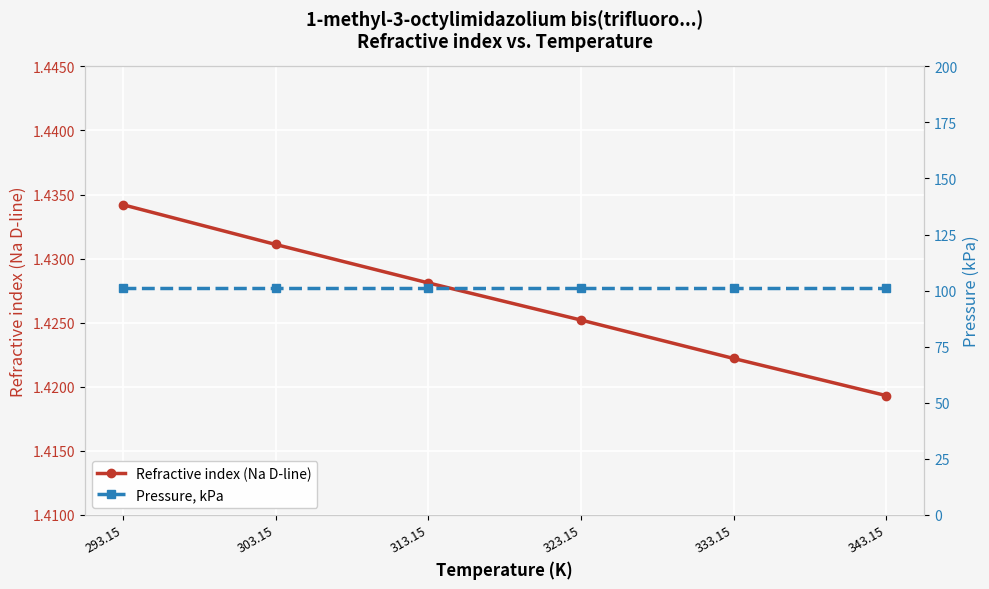

What is the label of the 2nd point from the left?

303.15